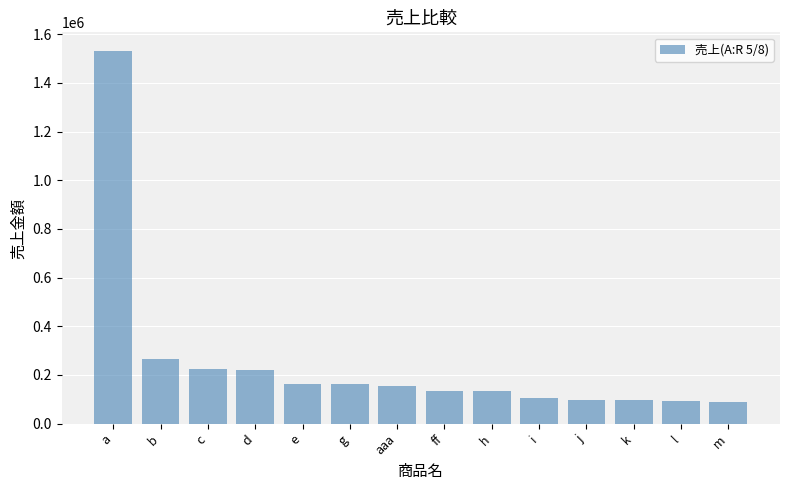

What is the difference between the maximum and minimum values?

1441000